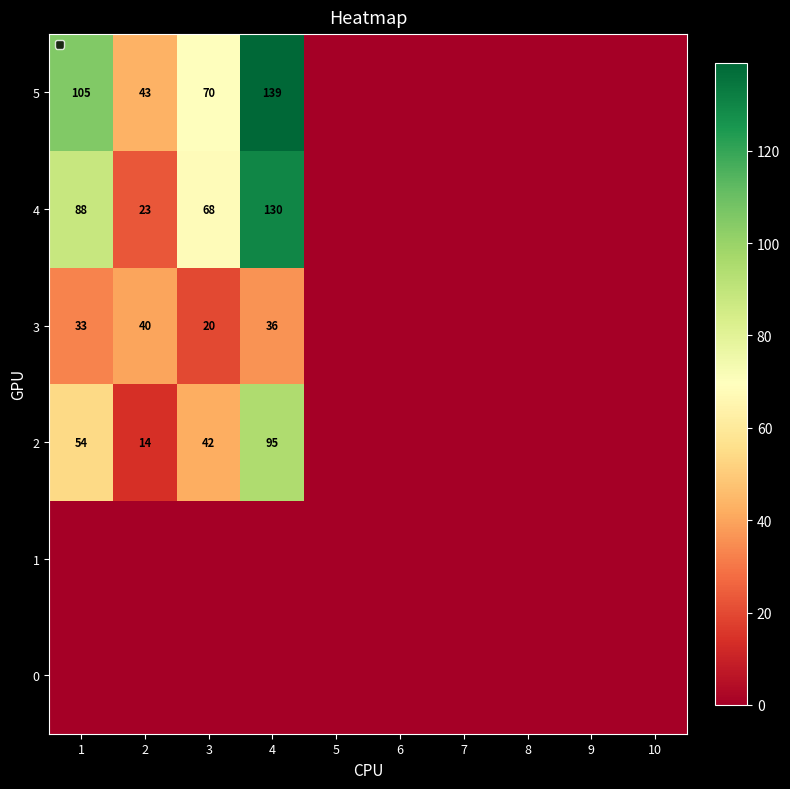

What is the sum of the 2 values at 4 and 3?

137